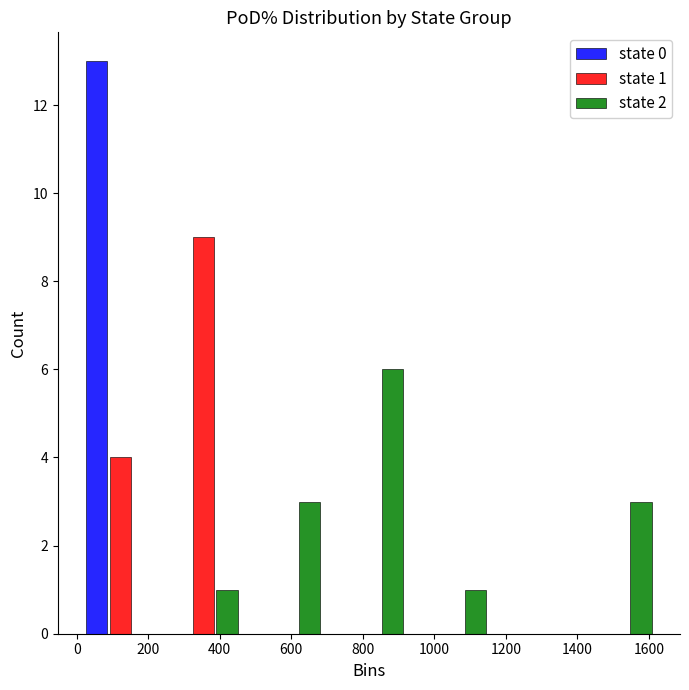

In the state 1 series, which range on the x-axis has the tallest bar?

240 to 460